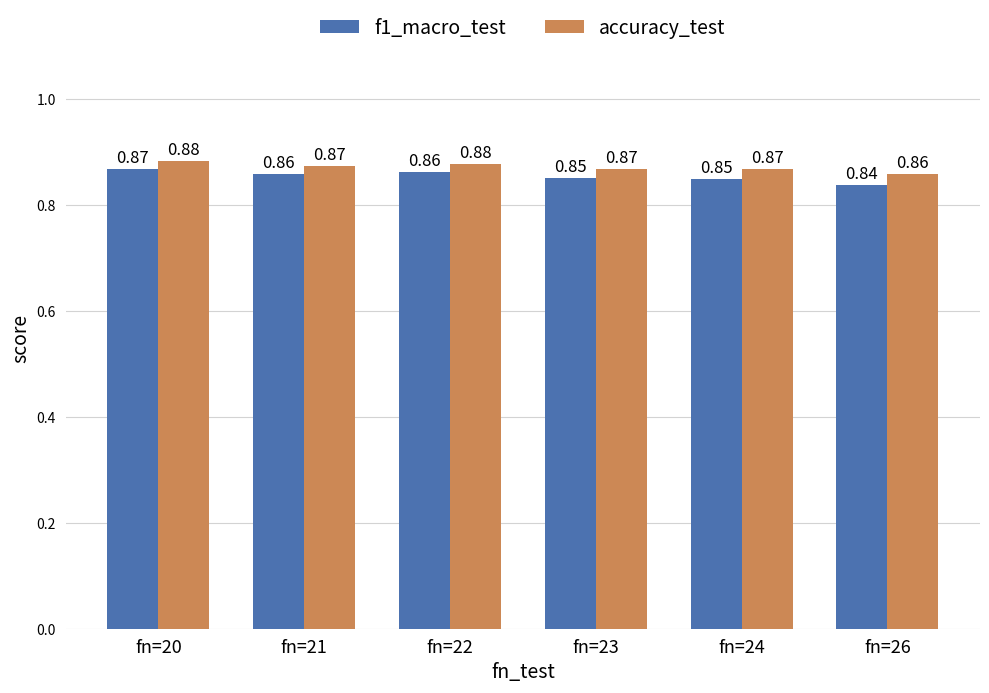

List the series in order of their peak value, highest first.

accuracy_test, f1_macro_test